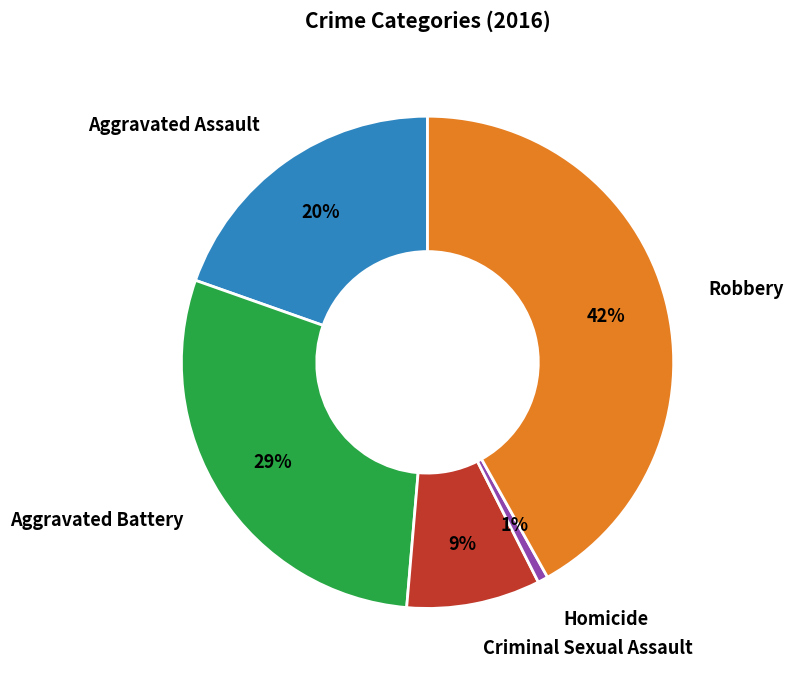

Is there a majority slice in this chart?

No